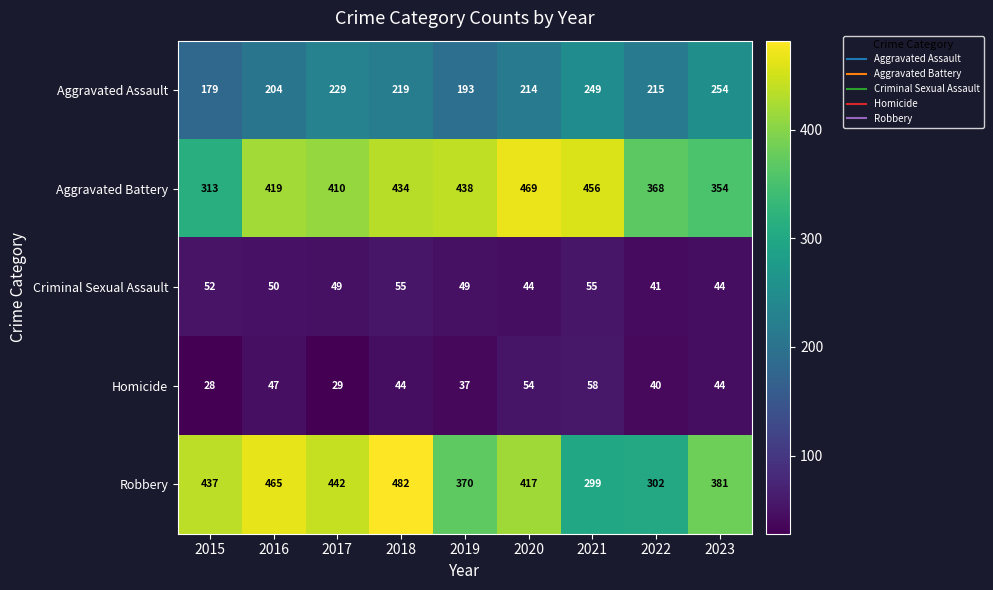

The Homicide series shows 90 at 2020. True or false?

False